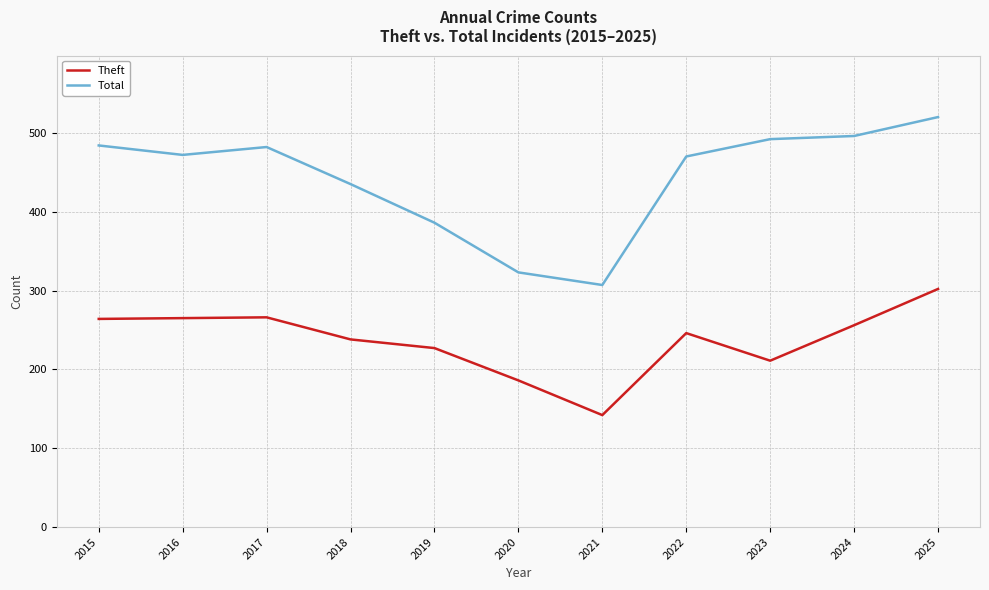

What are all the series names shown in the legend?

Theft, Total